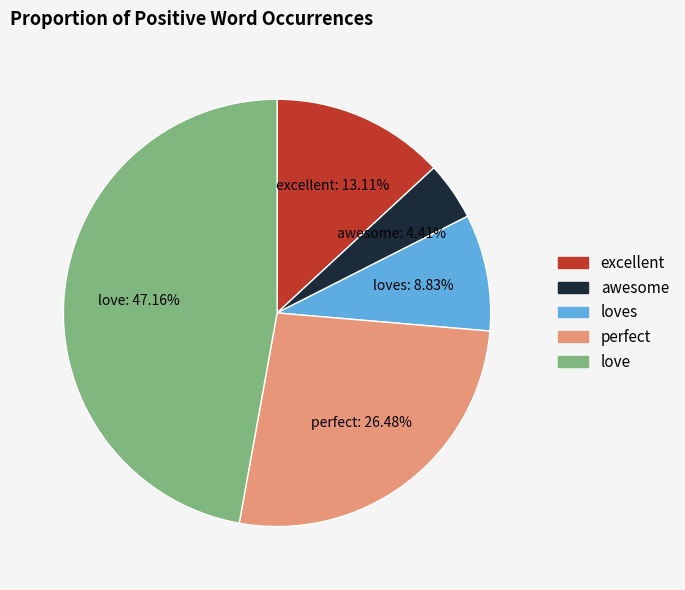

Is there a majority slice in this chart?

No